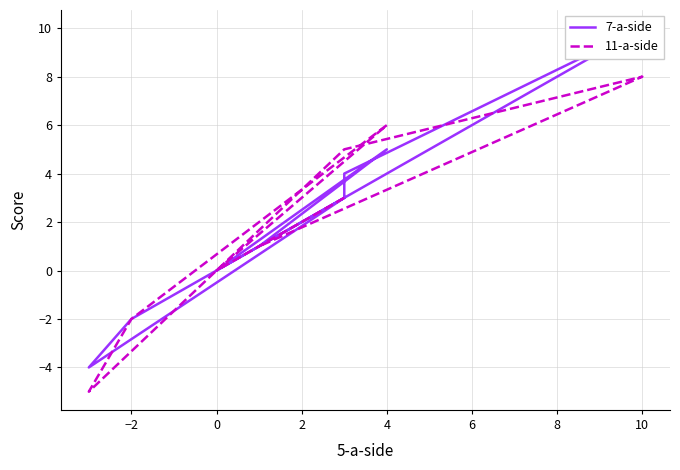

Where do 11-a-side and 7-a-side first cross each other?

8 and 10